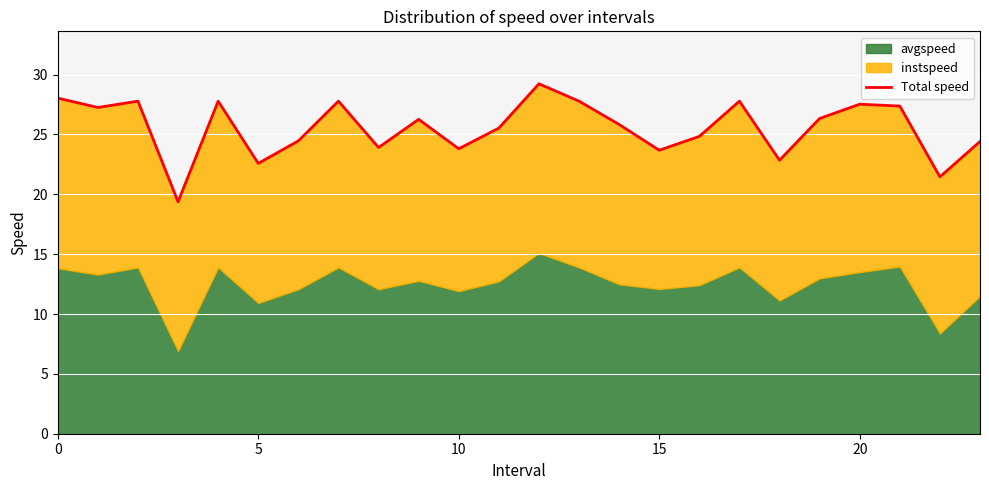

How many values exceed 26?

12